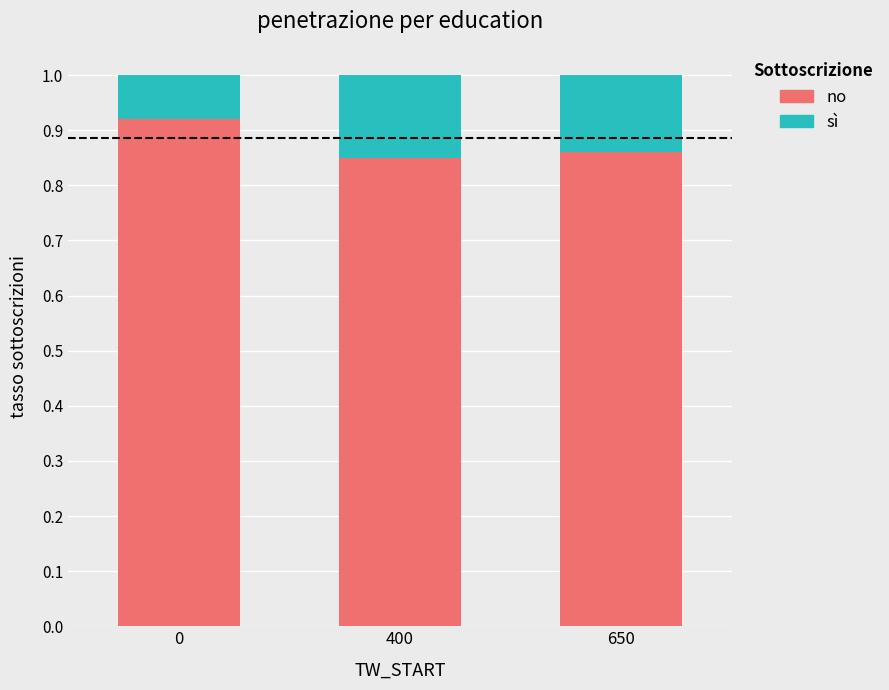

True or false: no has a value of 1.2 at 650.

False